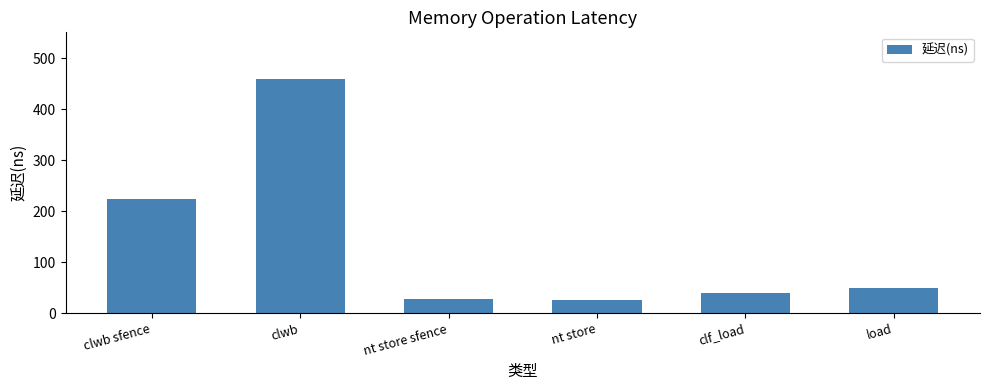

The chart shows a value of 40 at clf_load. True or false?

True